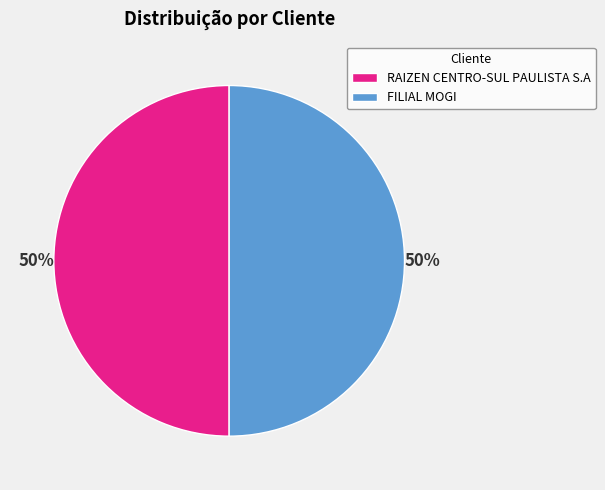

What is the ratio of the value at FILIAL MOGI to the value at RAIZEN CENTRO-SUL PAULISTA S.A?

1.0